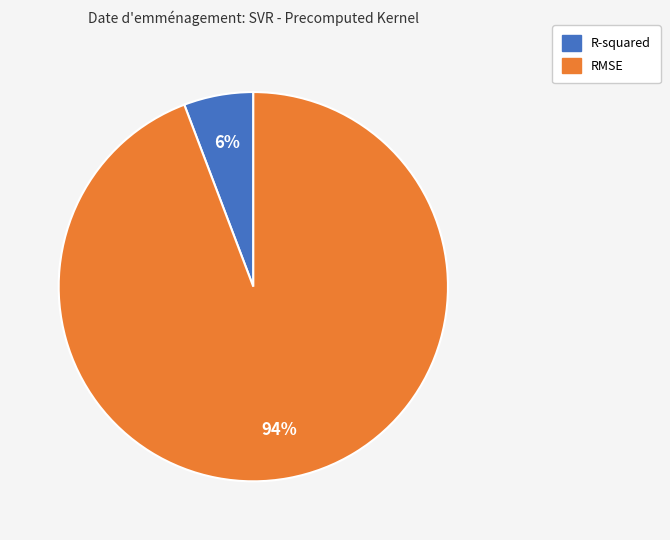

How many segments does this pie chart have?

2